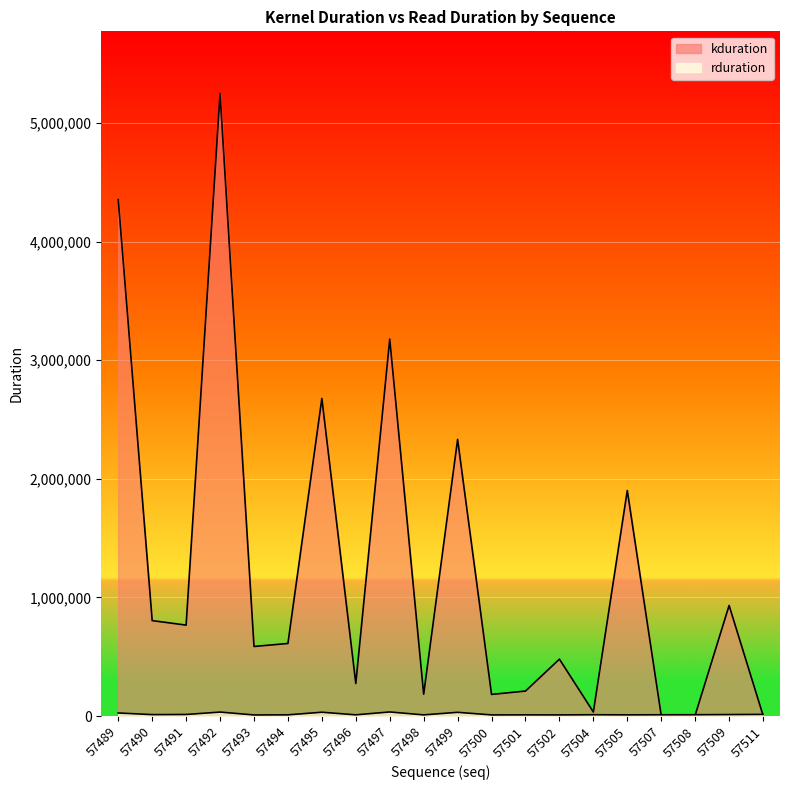

Reading left to right, what are all the values shown in this chart?

rduration: 57489=26422	57490=12612	57491=13740	57492=34033	57493=9796	57494=10727	57495=32676	57496=10792	57497=34961	57498=10372	57499=31968	57500=10121	57501=10555	57502=10180	57504=11623	57505=10599	57507=11374	57508=11771	57509=13082	57511=14601
kduration: 57489=4353593	57490=805139	57491=767156	57492=5247370	57493=587094	57494=612278	57495=2677653	57496=274747	57497=3177933	57498=184445	57499=2332314	57500=182813	57501=211325	57502=480185	57504=34783	57505=1901857	57507=5920	57508=8128	57509=932753	57511=6784